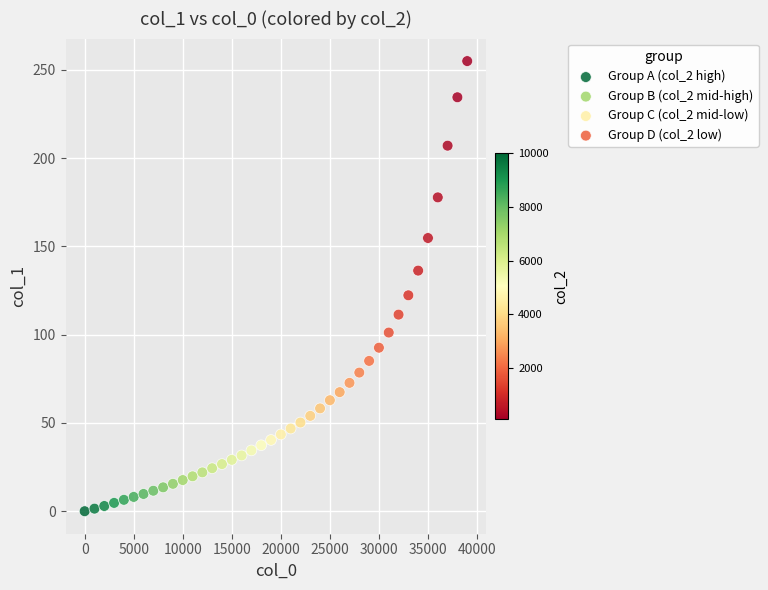

What are all the series names shown in the legend?

Group A (col_2 high), Group B (col_2 mid-high), Group C (col_2 mid-low), Group D (col_2 low)